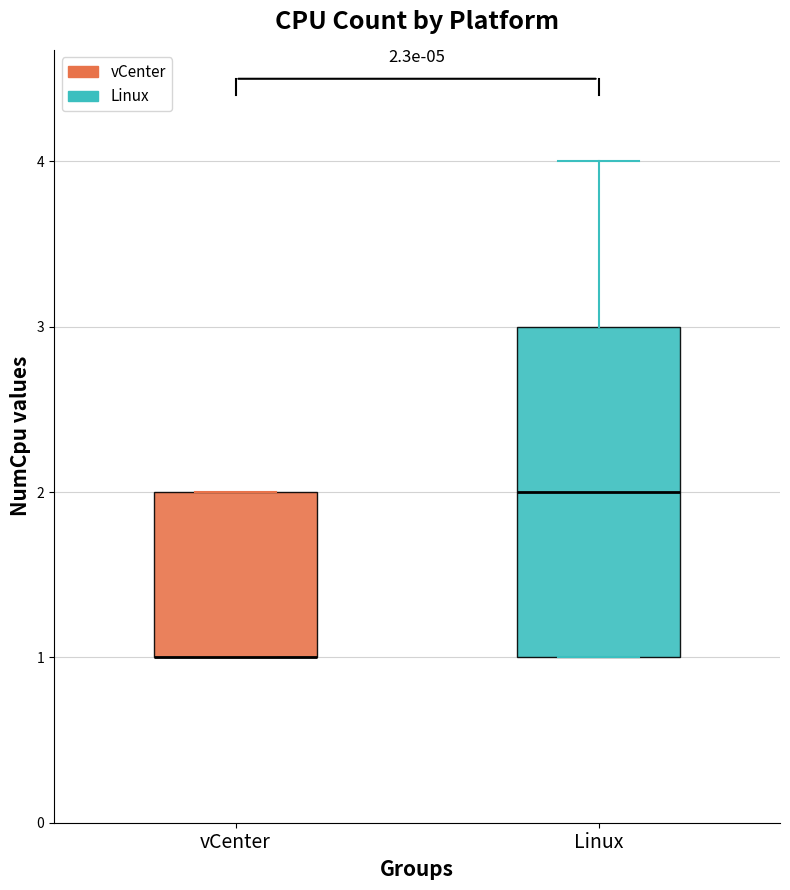

Which box is the tallest, from its lower edge to its upper edge?

Linux